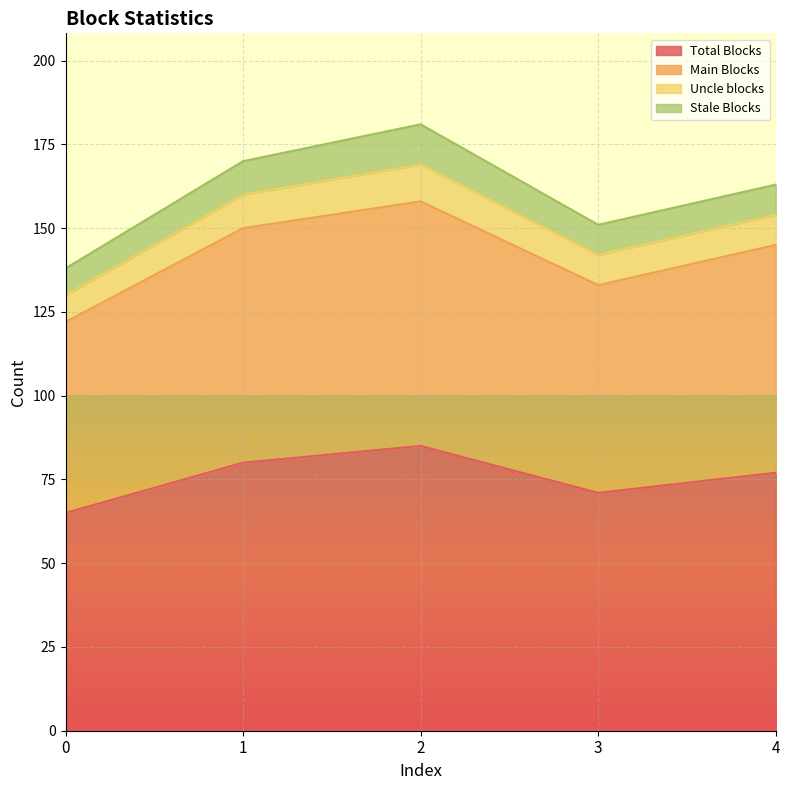

What is the approximate value of Main Blocks at 2, to the nearest 5?

160